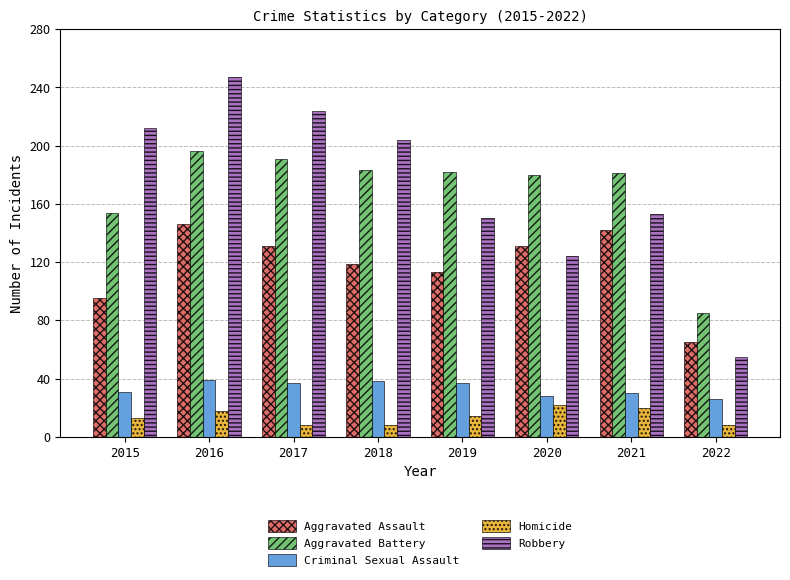

What is the minimum value for Criminal Sexual Assault?

26